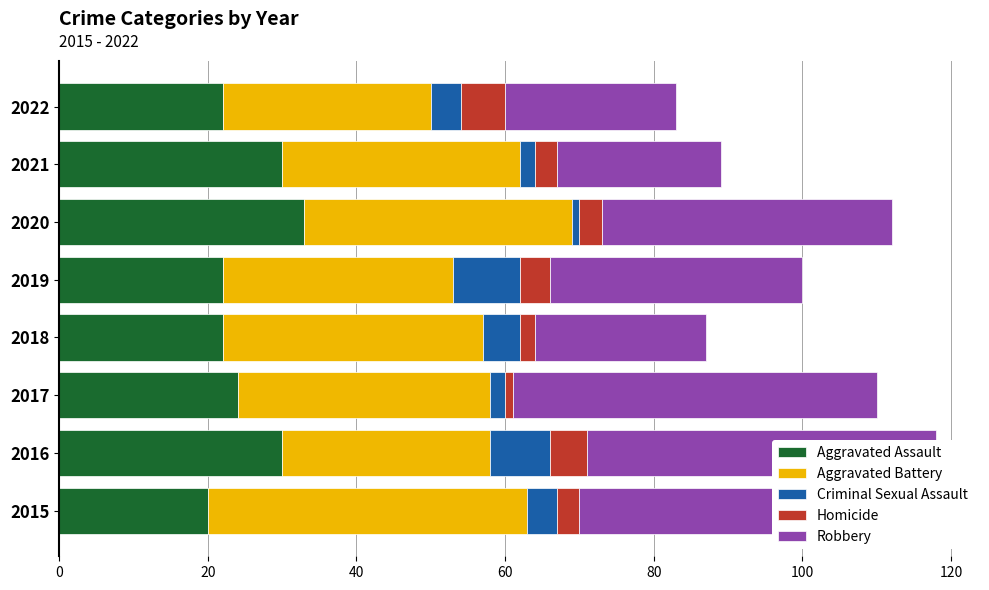

How many categories are shown in the chart?

8